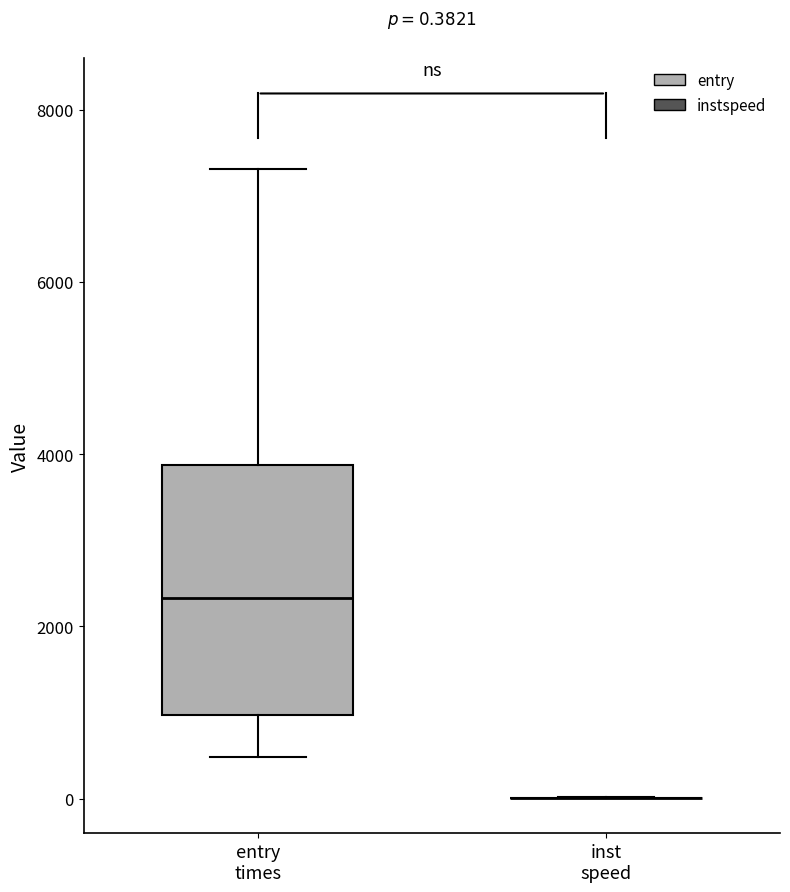

Comparing the boxes themselves (not the whiskers), which one is the tallest?

entry times